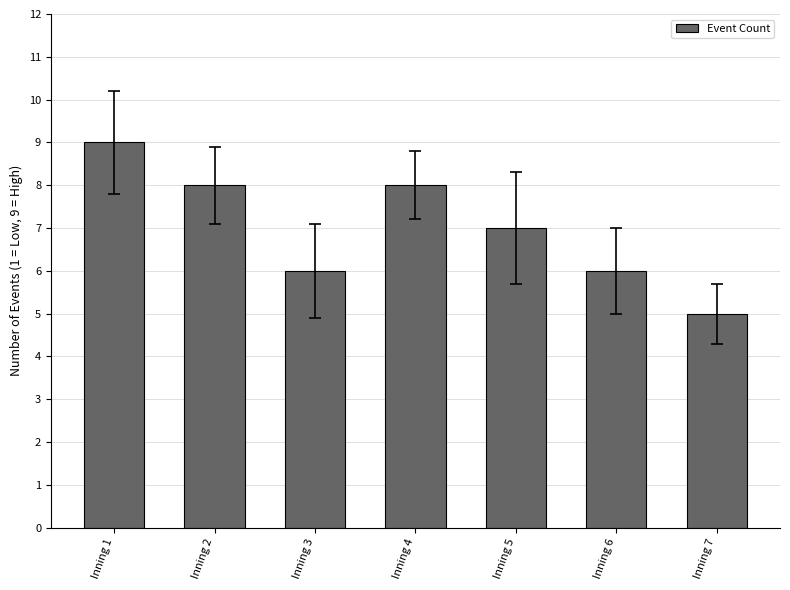

At which category does the chart reach its minimum across all series?

Inning 7